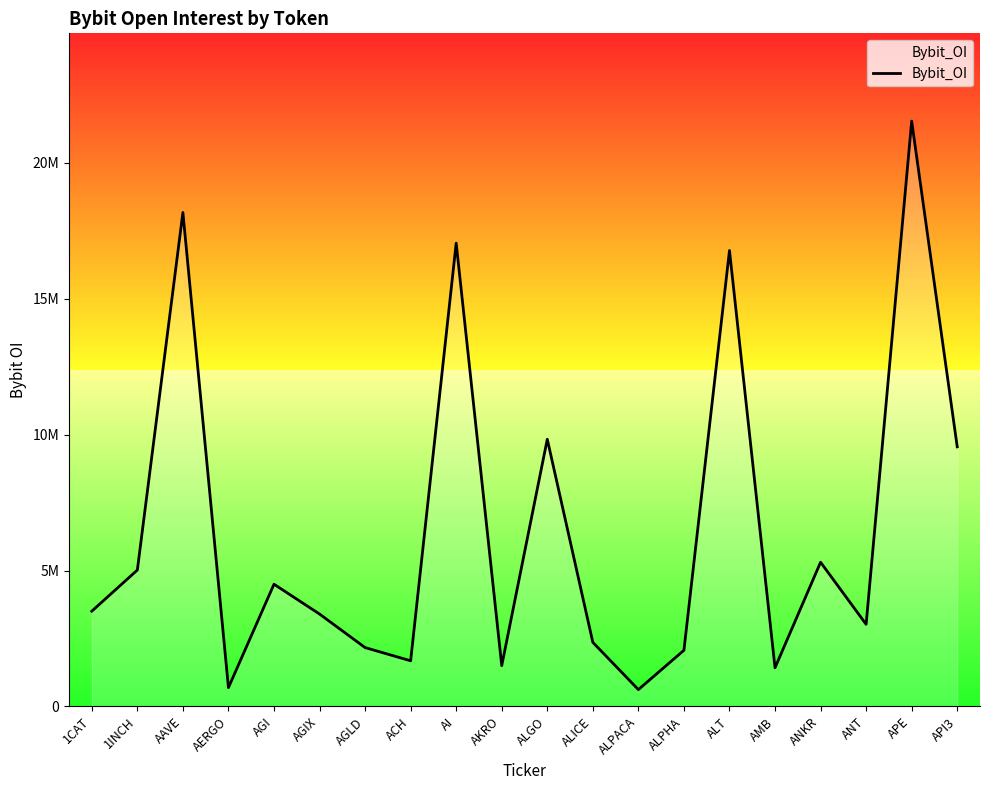

At which category does the chart reach its peak across all series?

APE